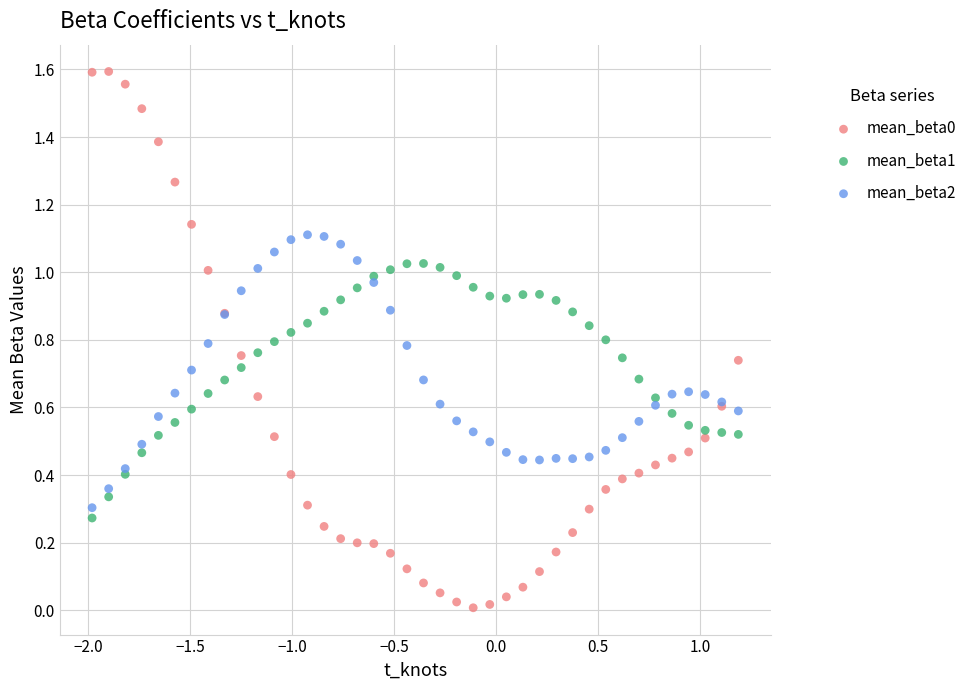

What is the X range (max minus min) for the scatter plot?

3.2